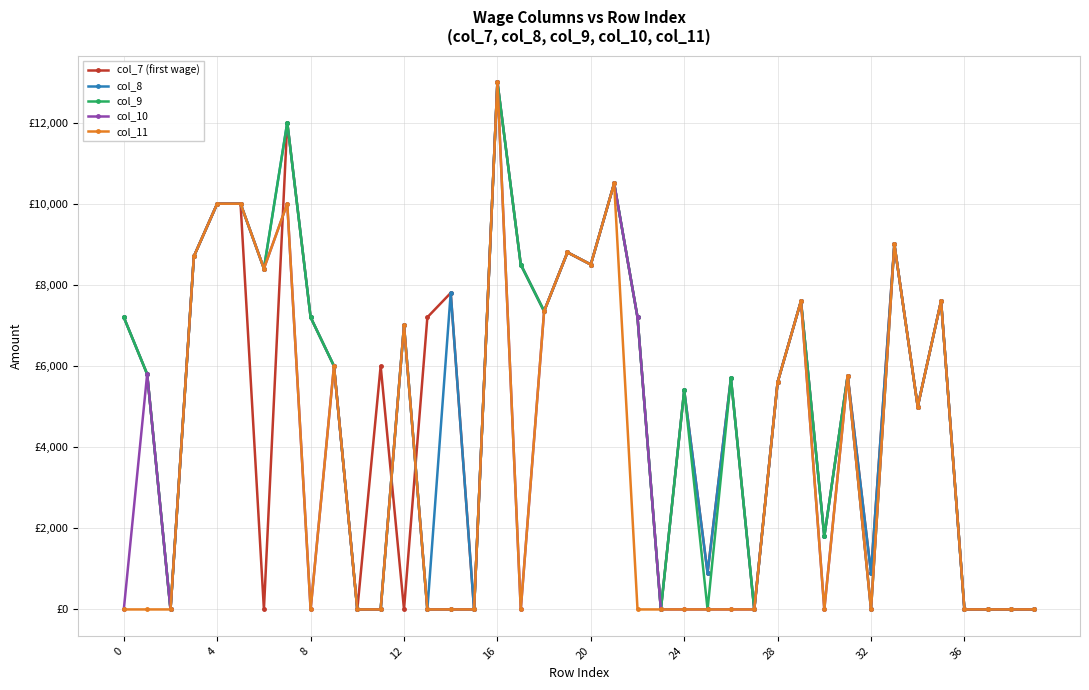

Does the chart have visible grid lines?

Yes